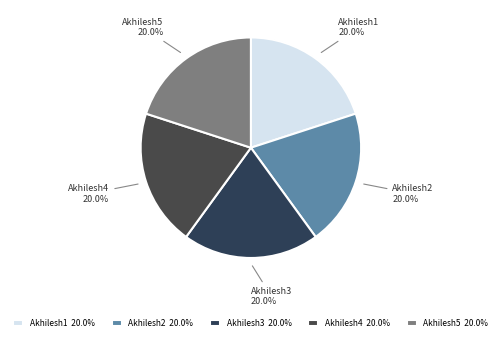

Is it true that Akhilesh1 is 31% of the pie?

False